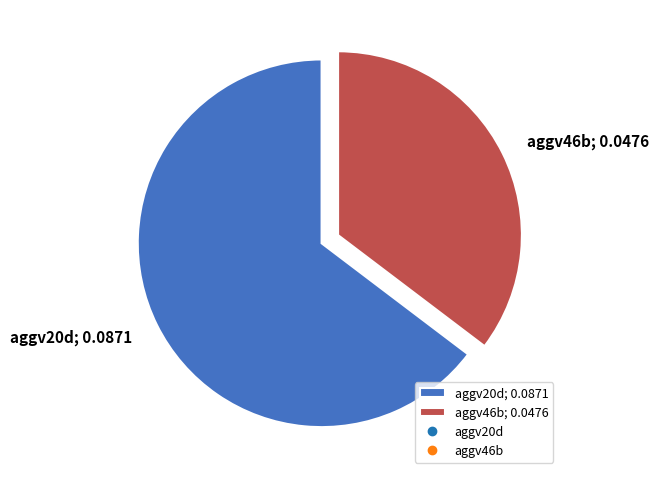

True or false: aggv20d; 0.0871 accounts for 65% of the total.

True